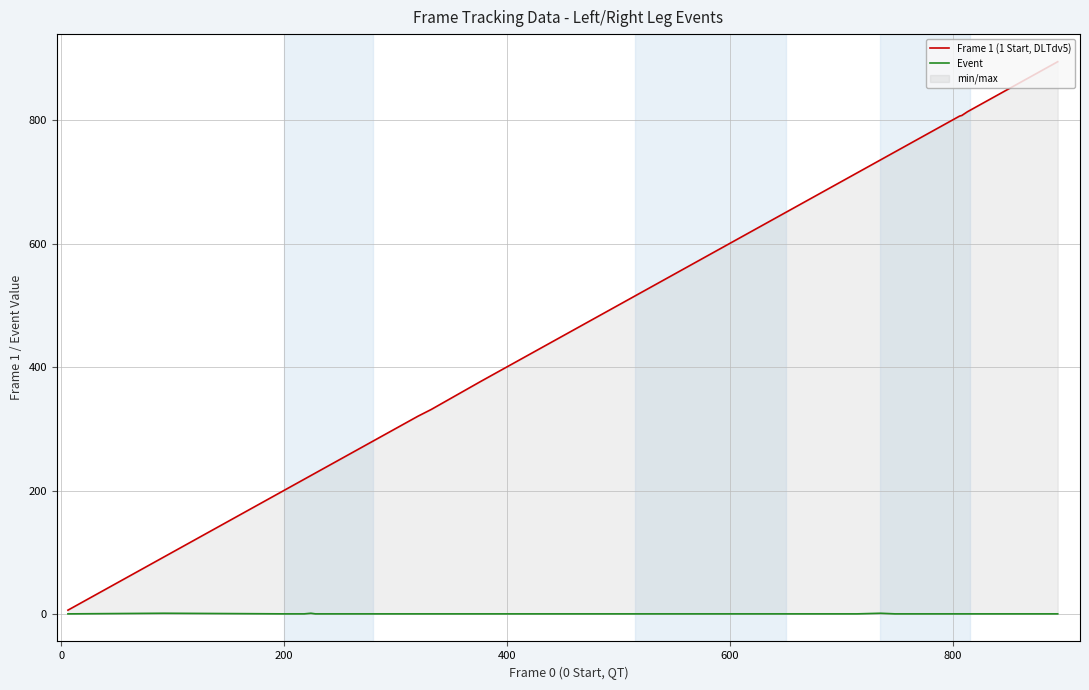

How many data points in Frame 1 (1 Start, DLTdv5) are less than 536?

20